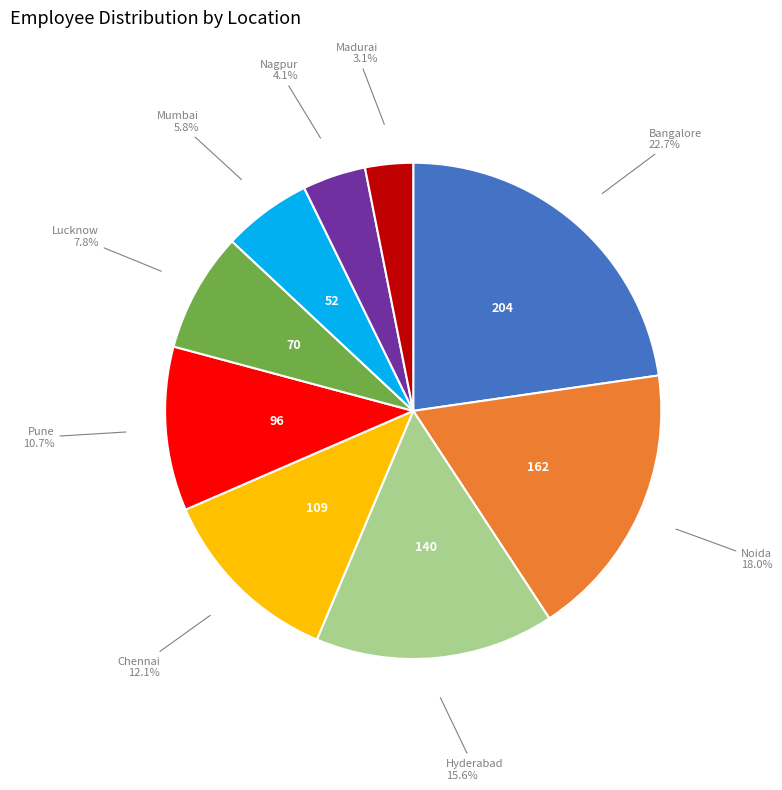

Is it true that Chennai is 12% of the pie?

True